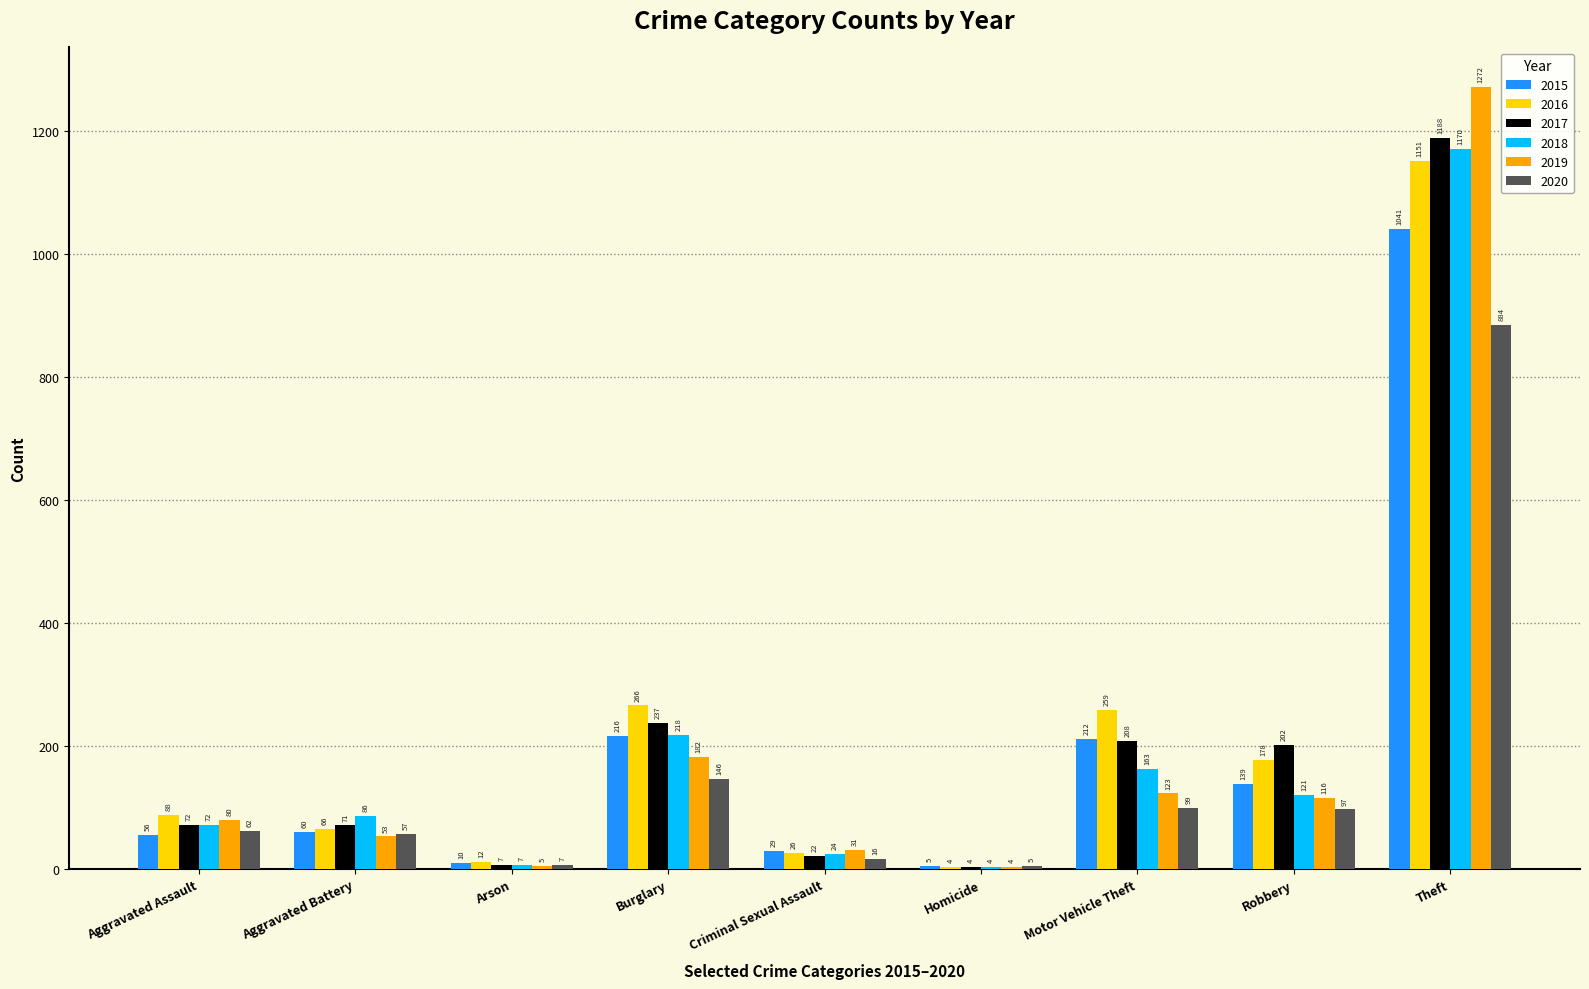

How many categories are shown in the chart?

9